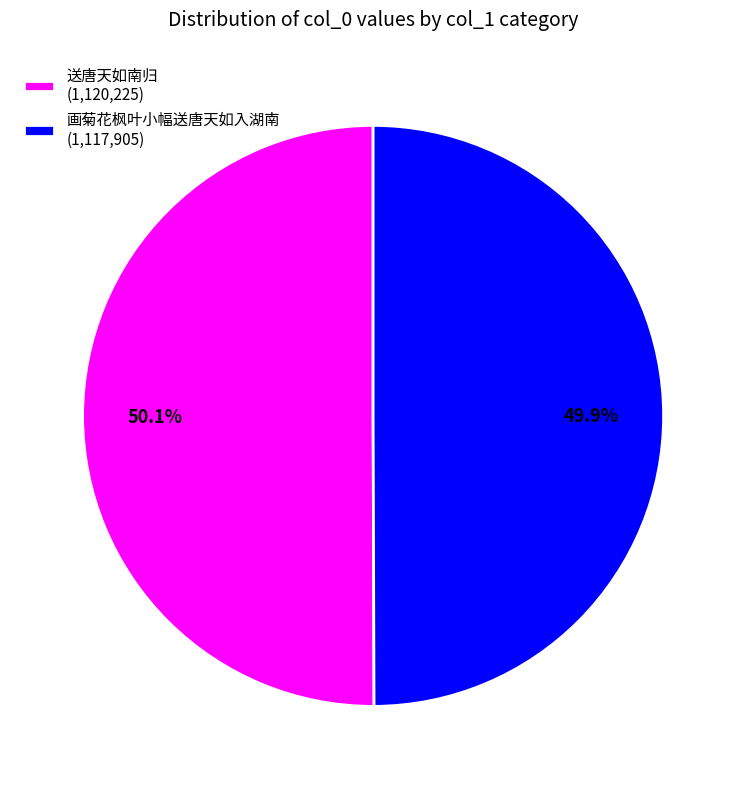

Does any single category account for the majority?

Yes